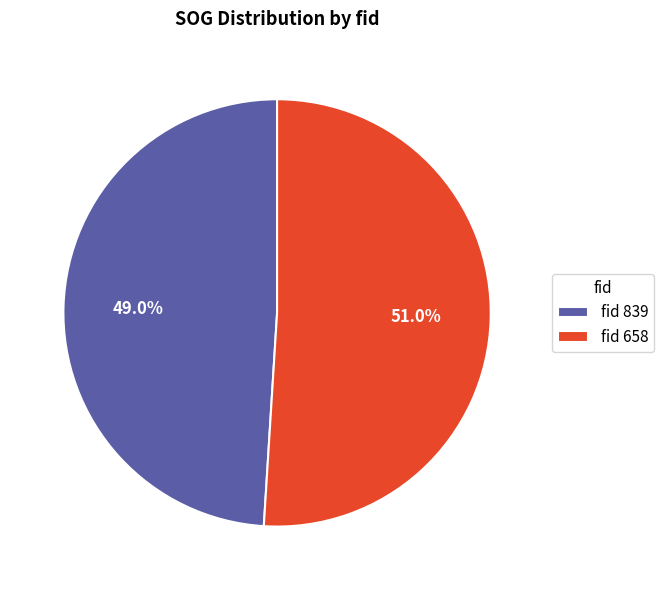

Rank the categories by value from highest to lowest.

fid 658, fid 839